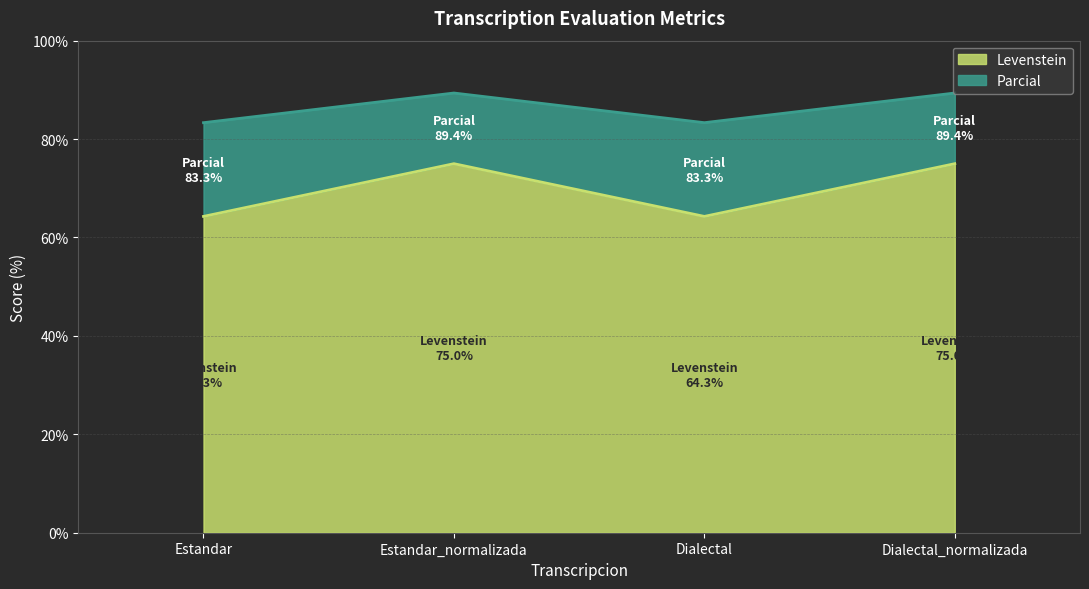

What is the difference between the second highest and second lowest values in the Parcial series?

6.0